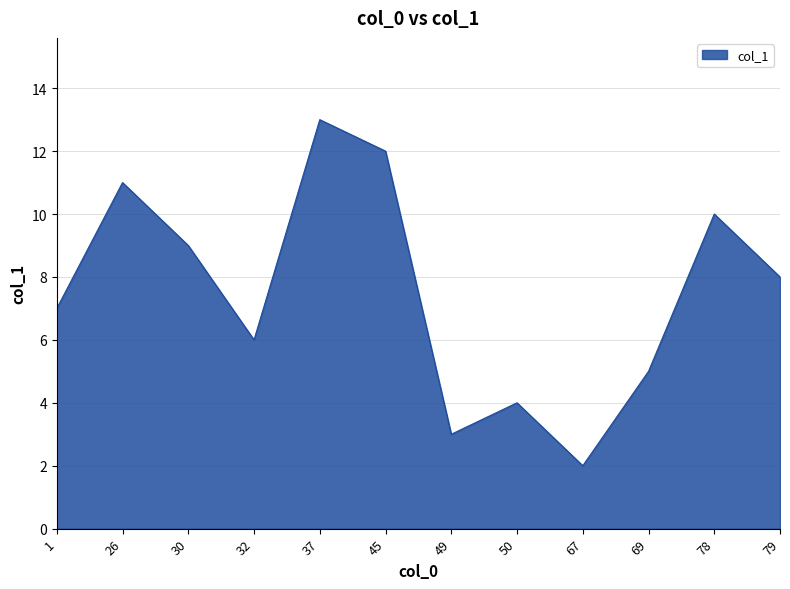

Reading right to left, what are all the values shown in this chart?

79=8.0	78=10.0	69=5.0	67=2.0	50=4.0	49=3.0	45=12.0	37=13.0	32=6.0	30=9.0	26=11.0	1=7.0